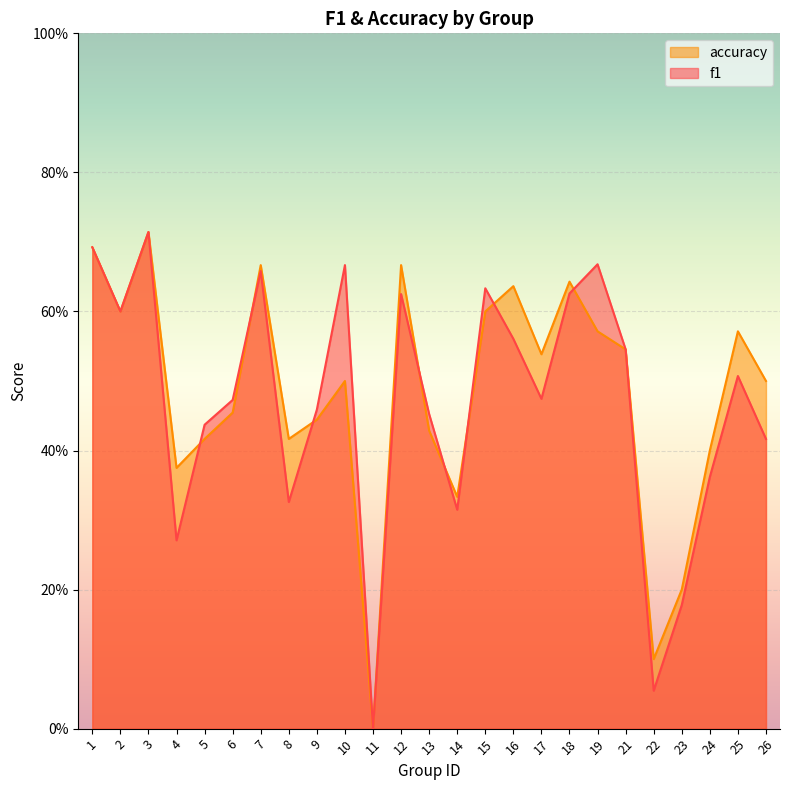

What is the difference between the accuracy values at 14 and 15?

0.3